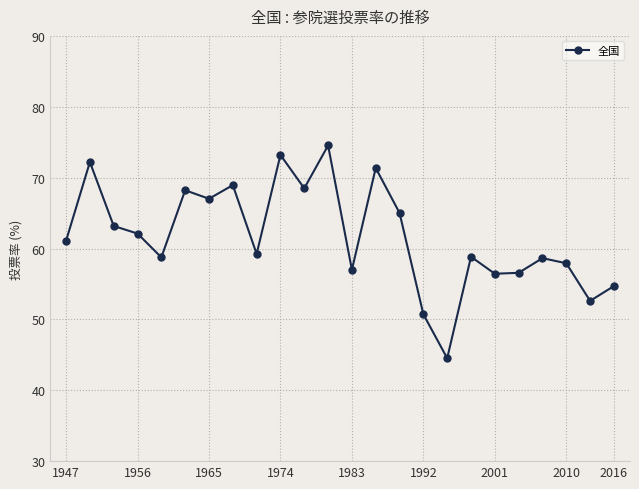

Does the chart display data point markers on the line(s)?

Yes